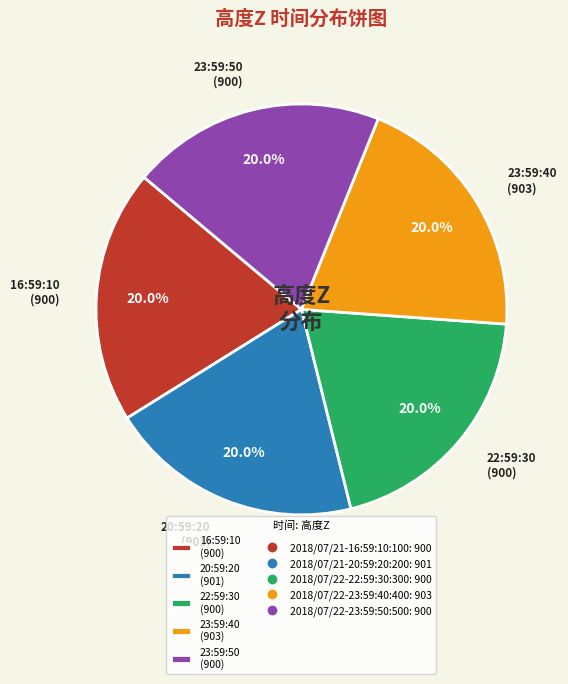

Approximately how many times larger is the value at 23:59:50 (900) compared to 16:59:10 (900)?

1.0